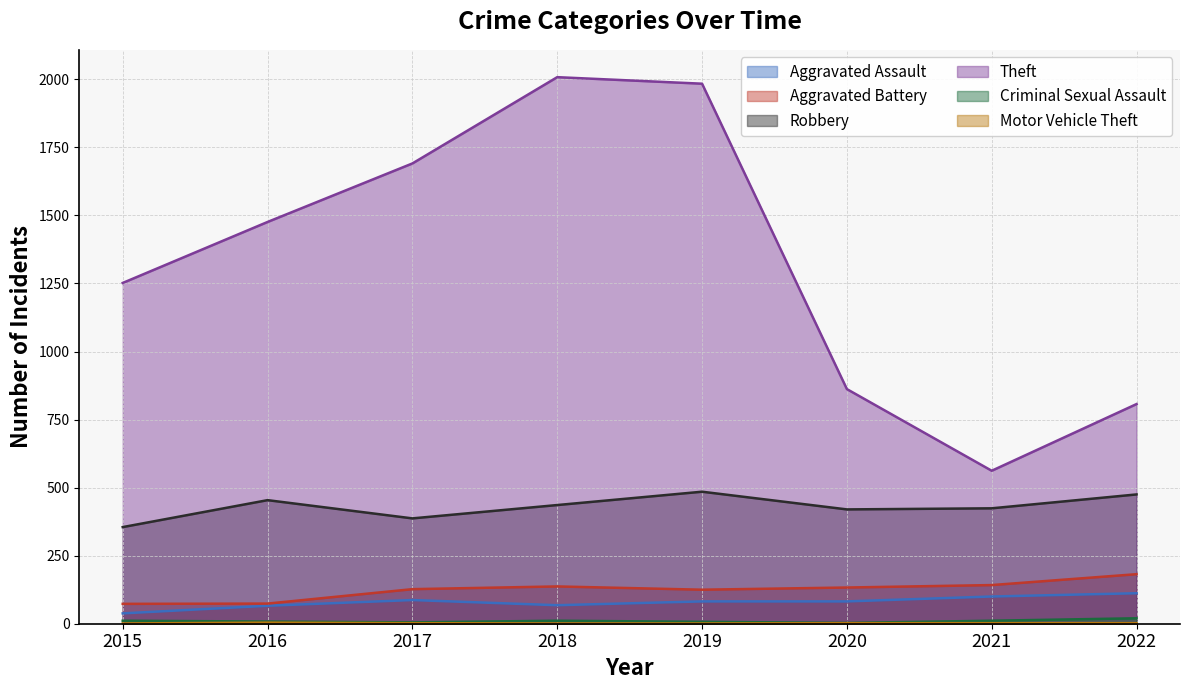

What is the value of the Robbery point at the 7th from the left?

424